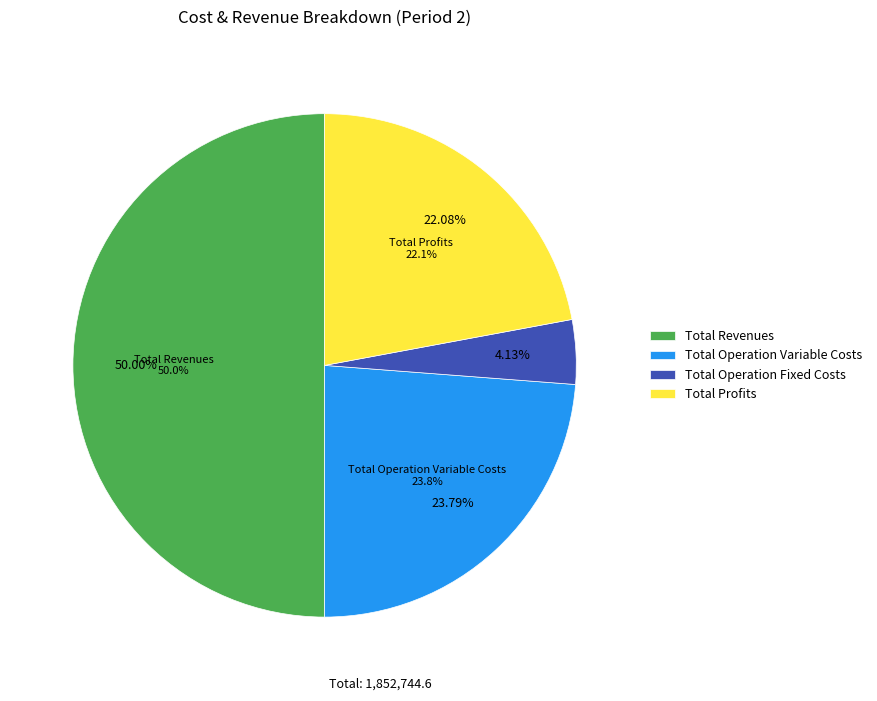

The Total Operation Fixed Costs slice represents 1% of the pie. True or false?

False